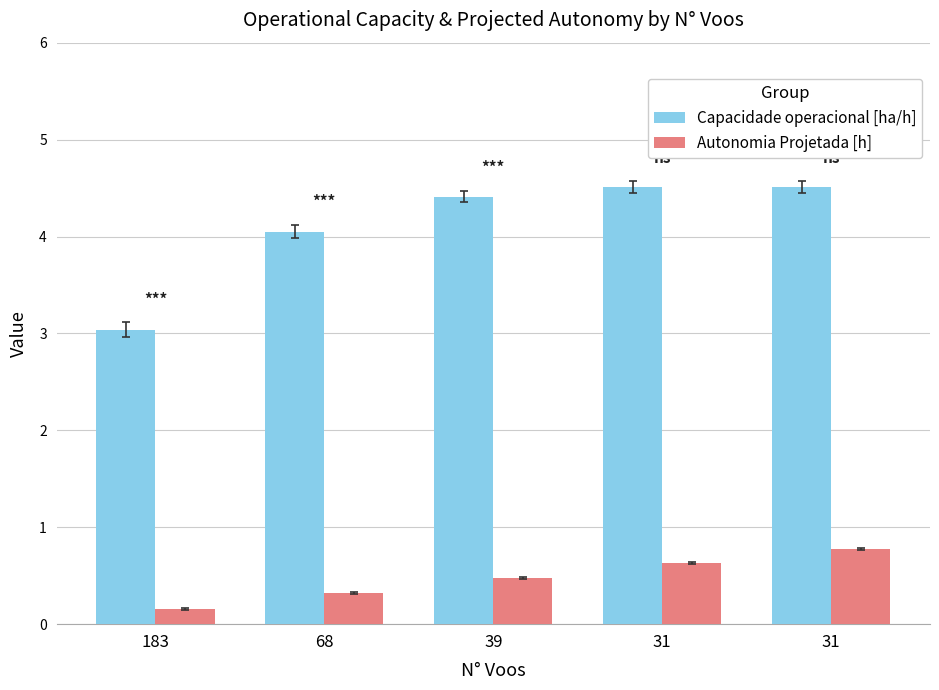

Which series has the widest spread of values?

Capacidade operacional [ha/h]